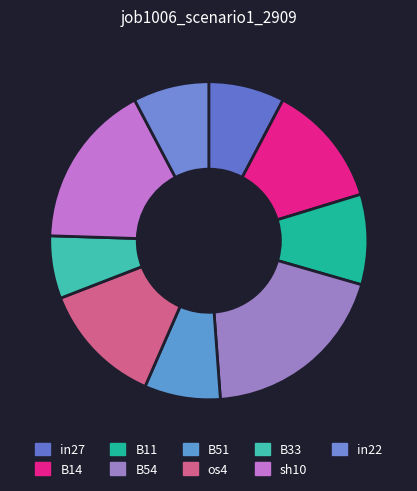

Count the number of slices in the pie.

9